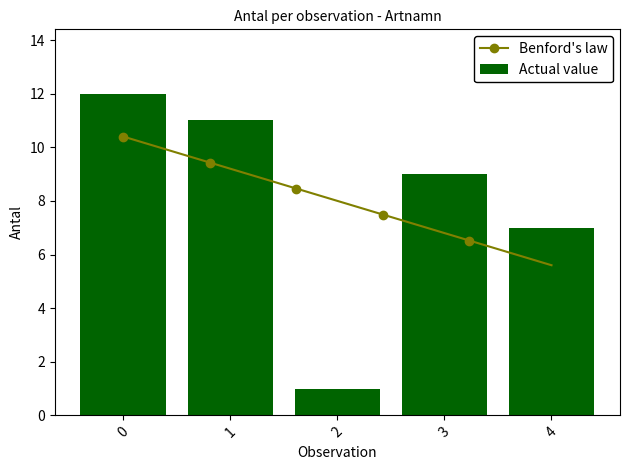

What is the sum of the Actual value values at 0 and 3?

21